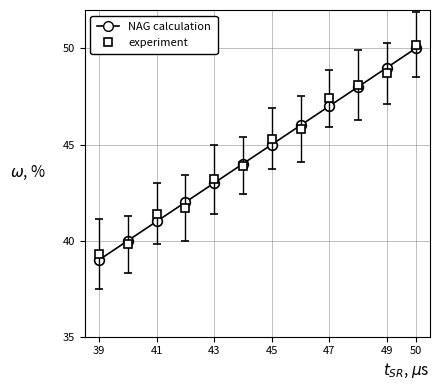

What is the maximum value for NAG calculation?

50.0